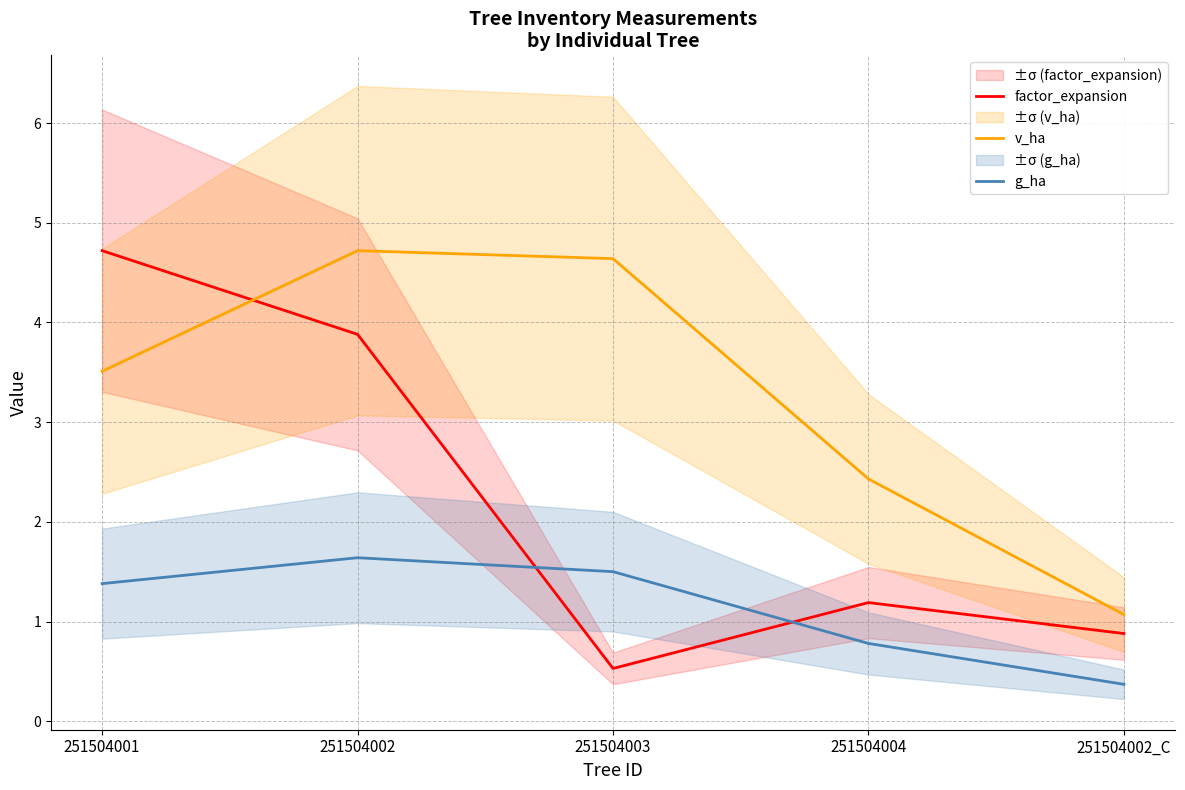

True or false: factor_expansion and g_ha cross at least once.

True